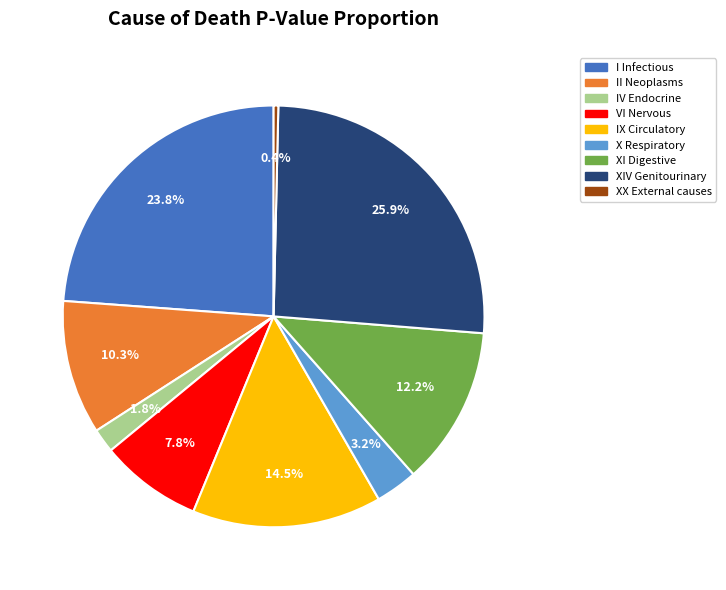

How many slices are in this pie chart?

9